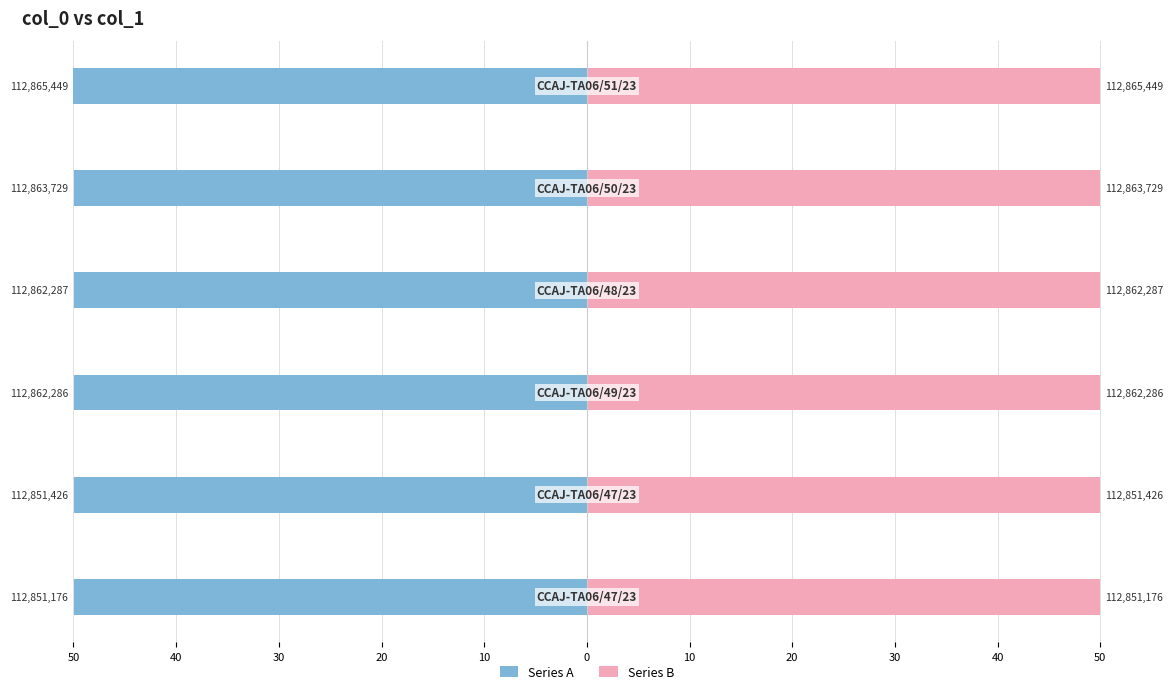

Reading left to right, transcribe all the data shown in this chart.

Series A: 50=-50.0	40=-50.0	30=-50.0	20=-50.0	10=-50.0	0=-50.0
Series B: 50=50.0	40=50.0	30=50.0	20=50.0	10=50.0	0=50.0